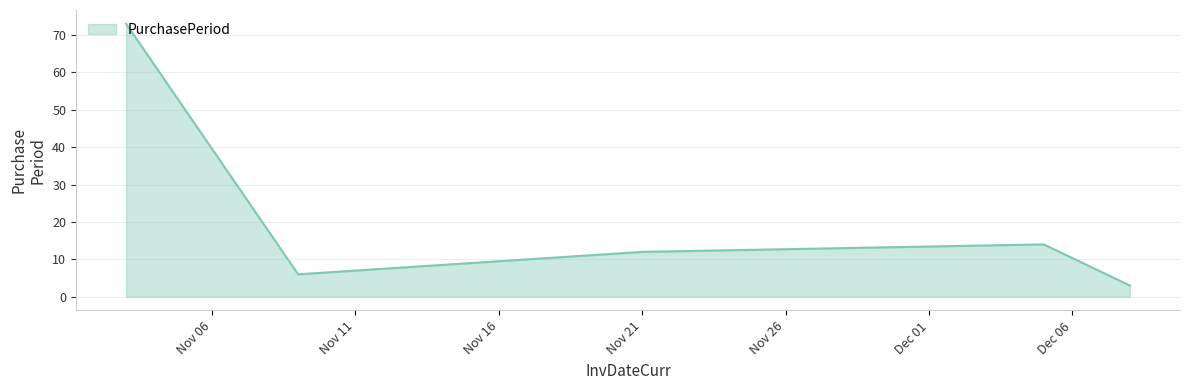

True or false: there are more than 1 points higher than both neighbors.

False